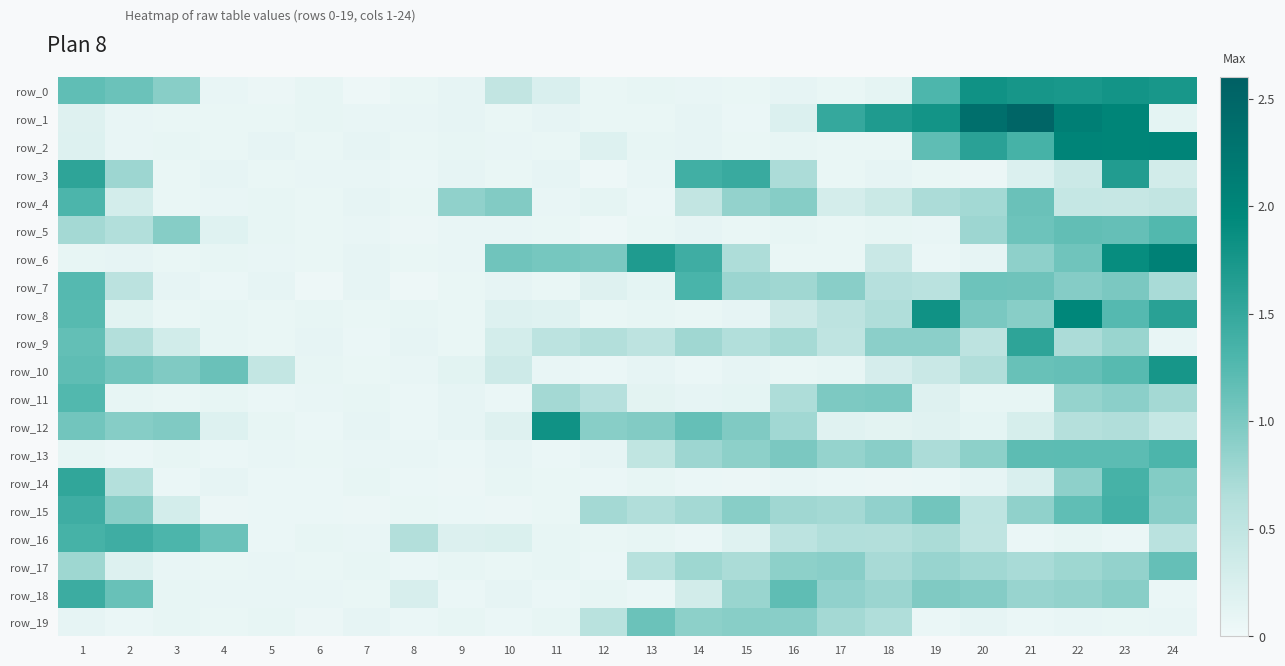

Which series changed the most between 15 and 17?

row_1